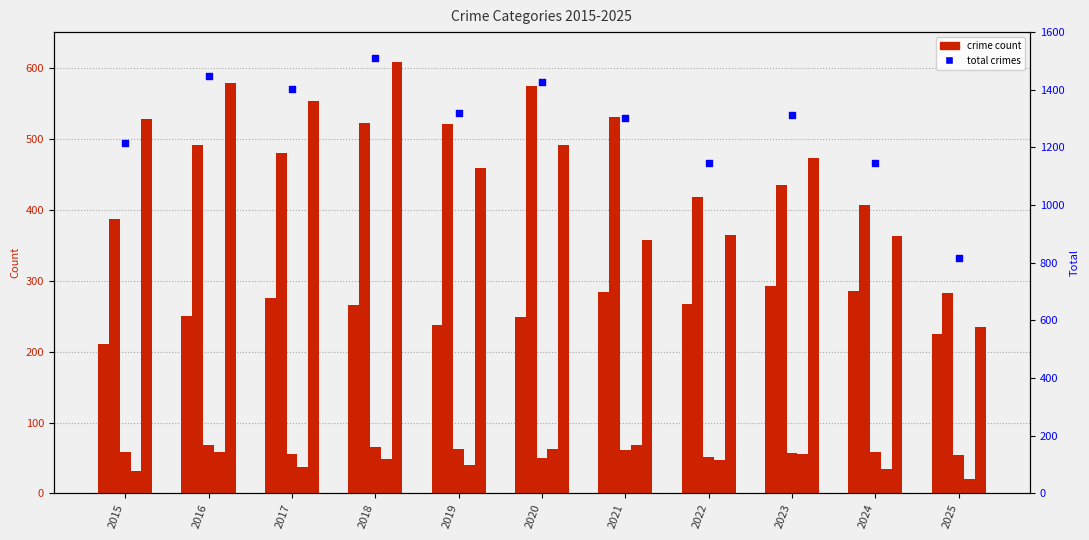

At how many categories does at least one series exceed 189?

11